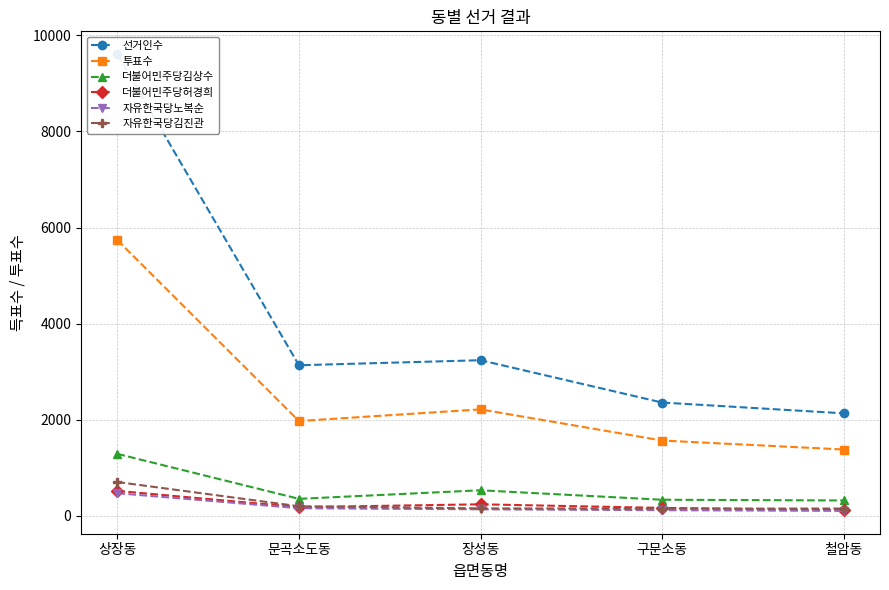

What is the label of the 5th point from the right?

상장동